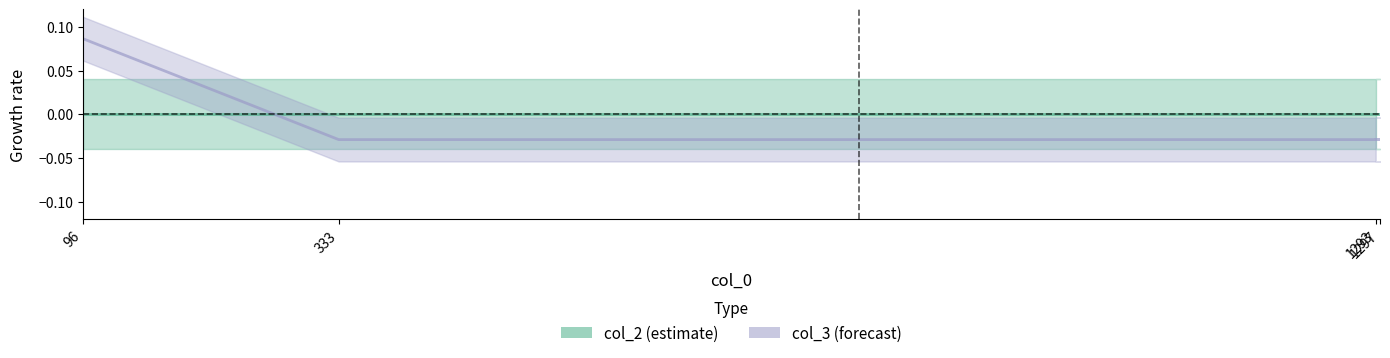

Is it true that the value at 1293 is -0.0?

True